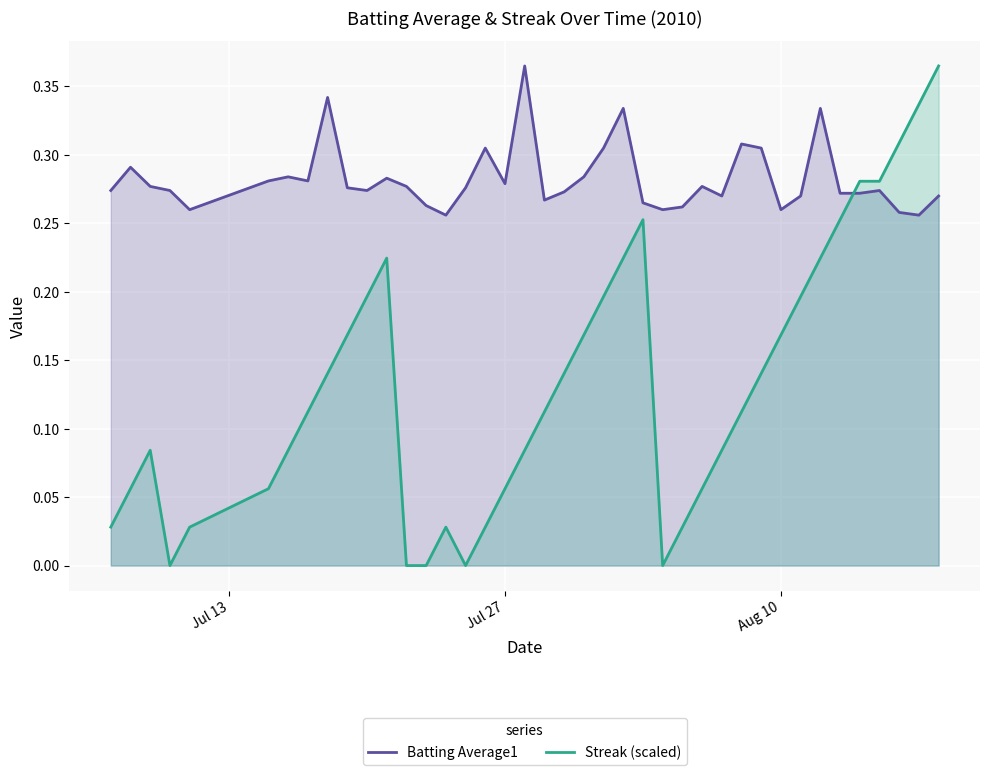

Which series has the largest total across all categories?

Batting Average1